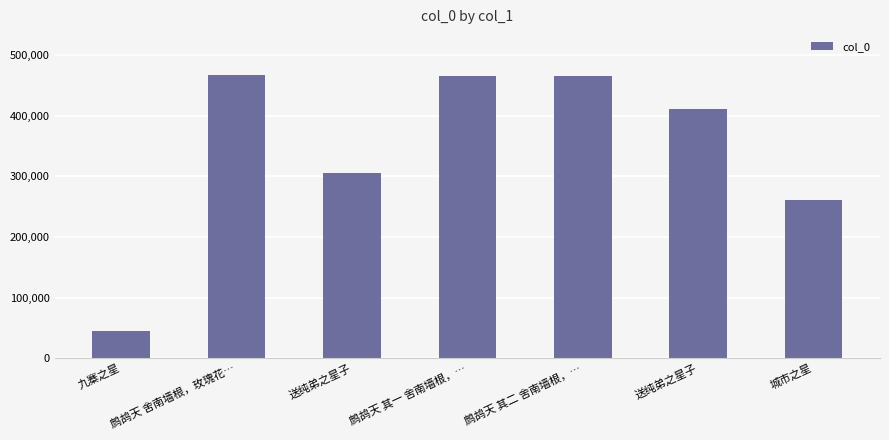

Count the number of data series in this chart.

1